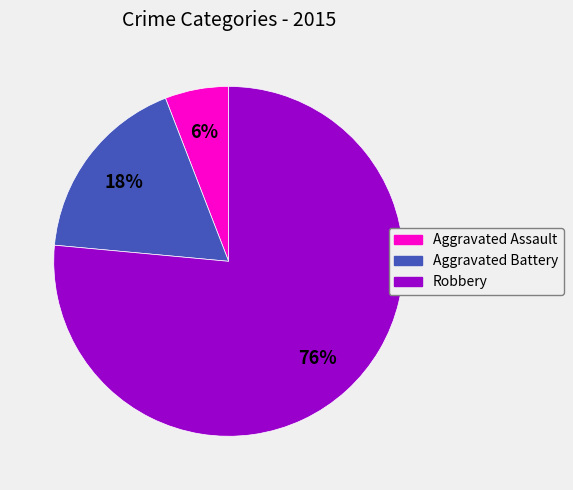

To the nearest percent, what is the average slice percentage?

33%